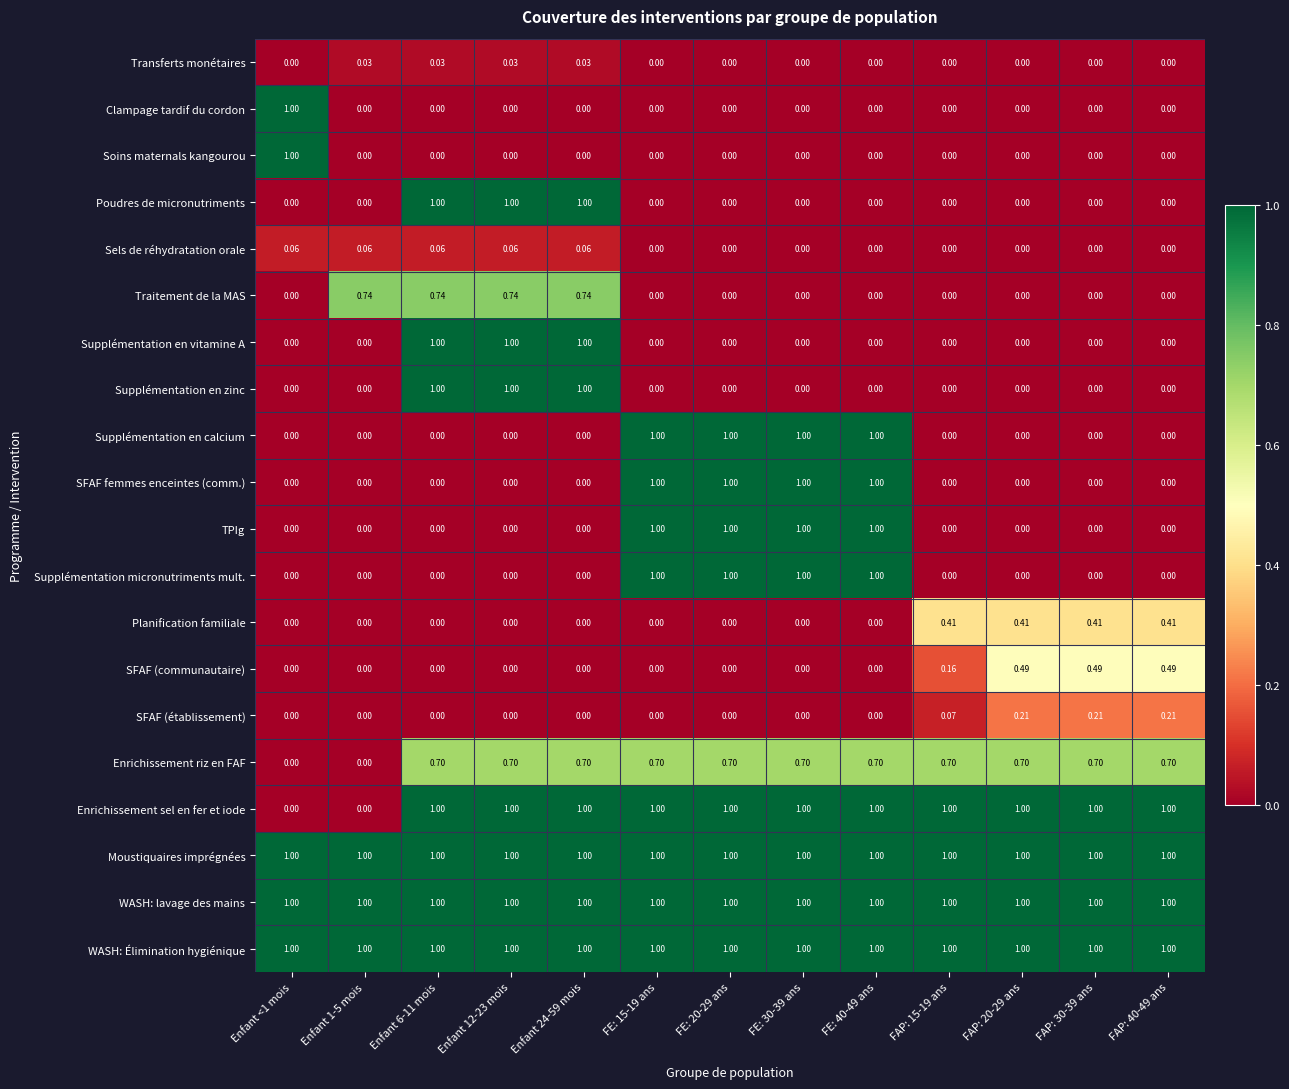

Is the value of Supplémentation micronutriments mult. at FAP: 15-19 ans greater than the value of SFAF (établissement) at FAP: 20-29 ans?

No